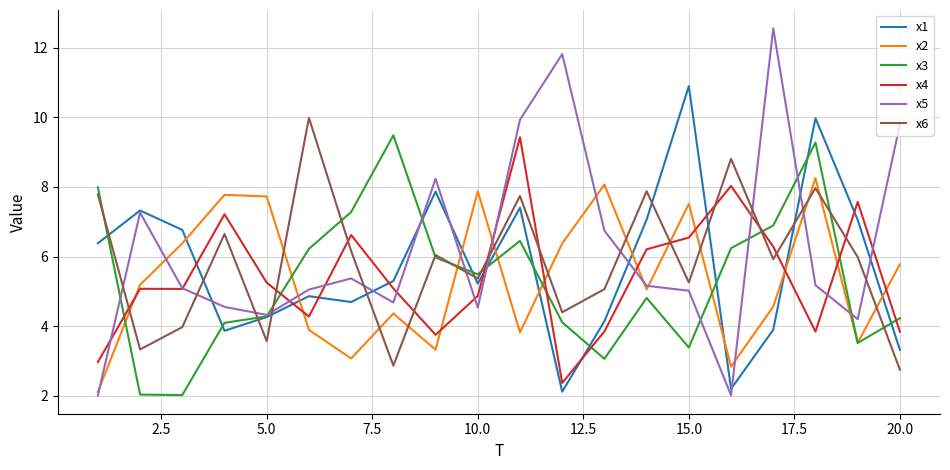

Which series has the widest spread of values?

x5